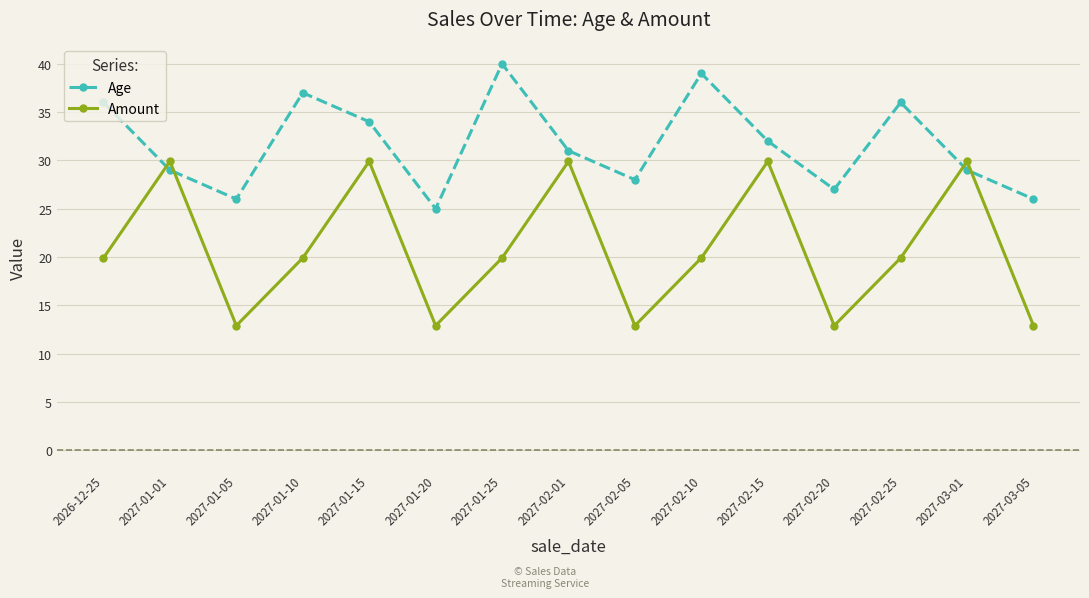

At 2027-01-15, list the series in order from largest to smallest.

Age, Amount